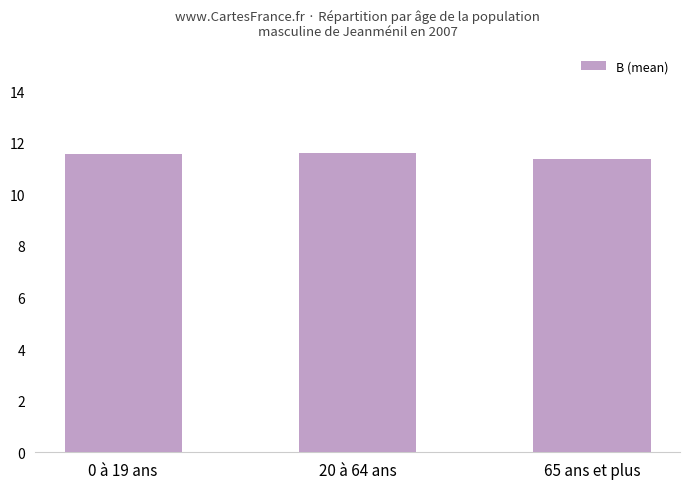

What is the label of the 2nd bar from the right?

20 à 64 ans